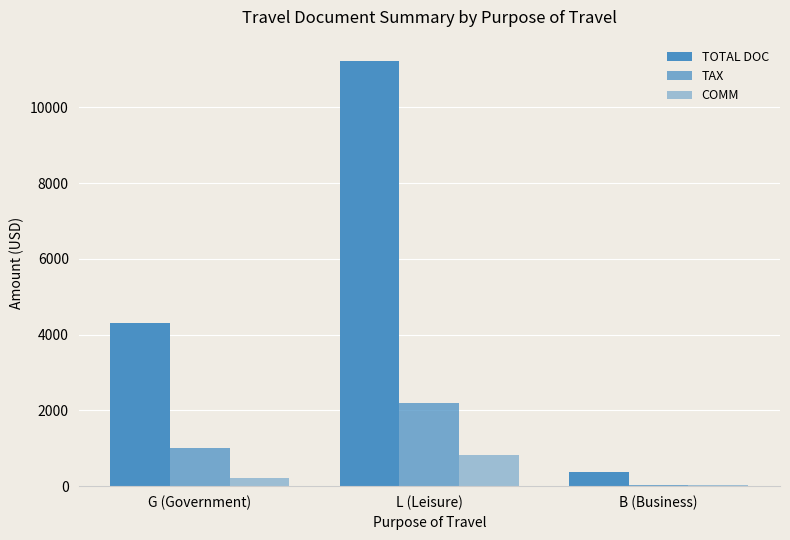

At how many categories does at least one series exceed 3823?

2